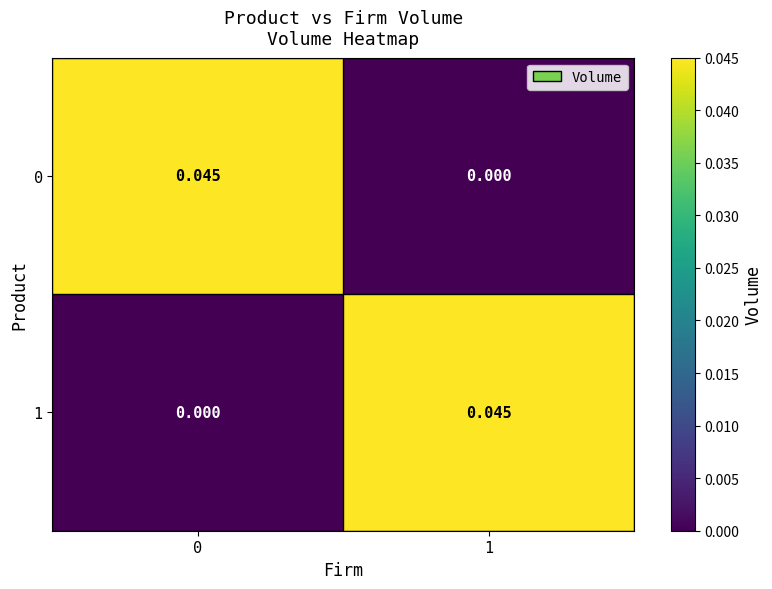

At 0, list the series in order from largest to smallest.

0, 1